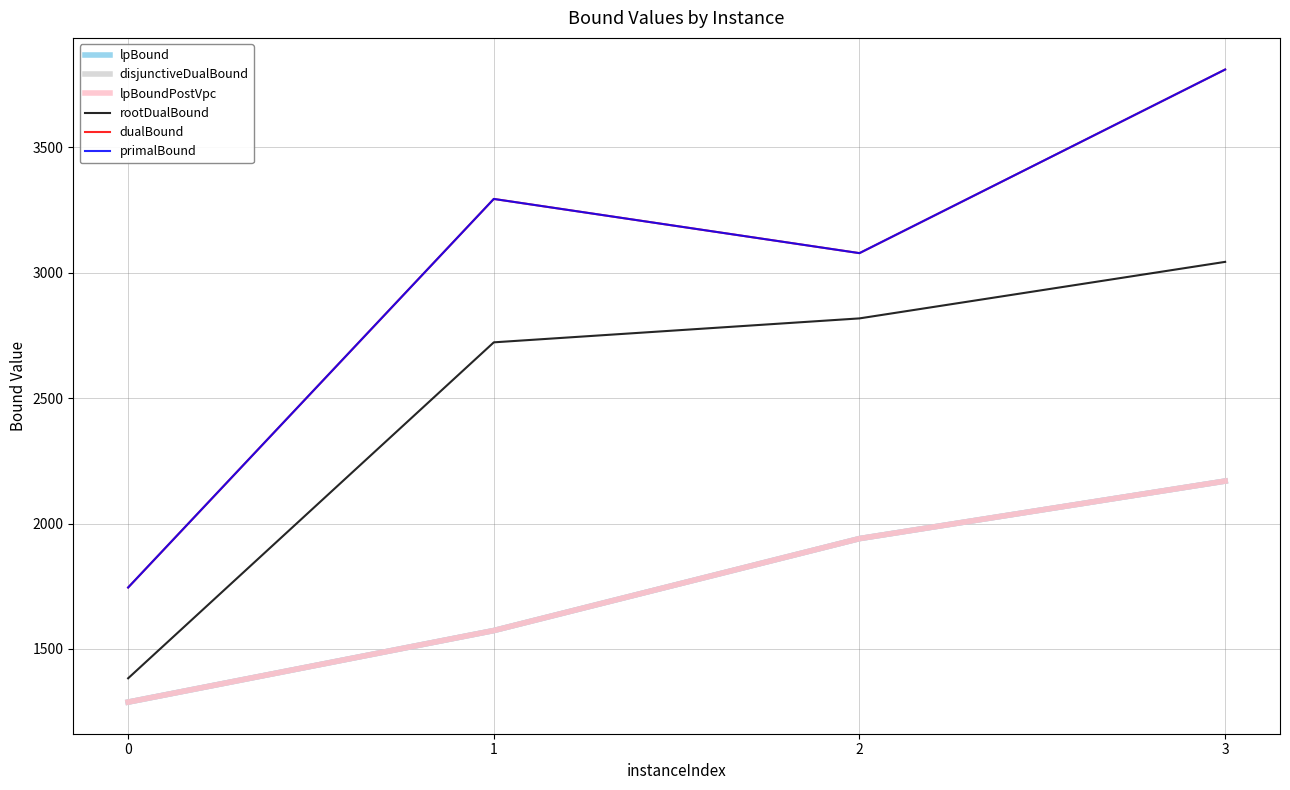

Is this an area chart (filled region under the line)?

No